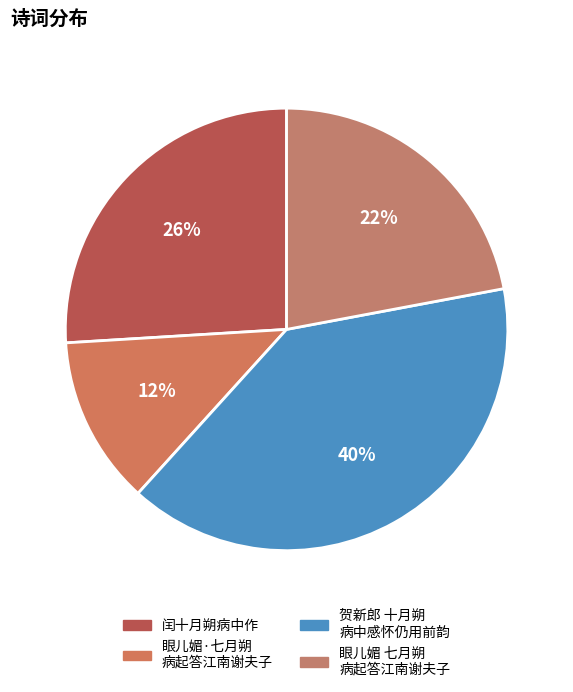

How many segments does this pie chart have?

4